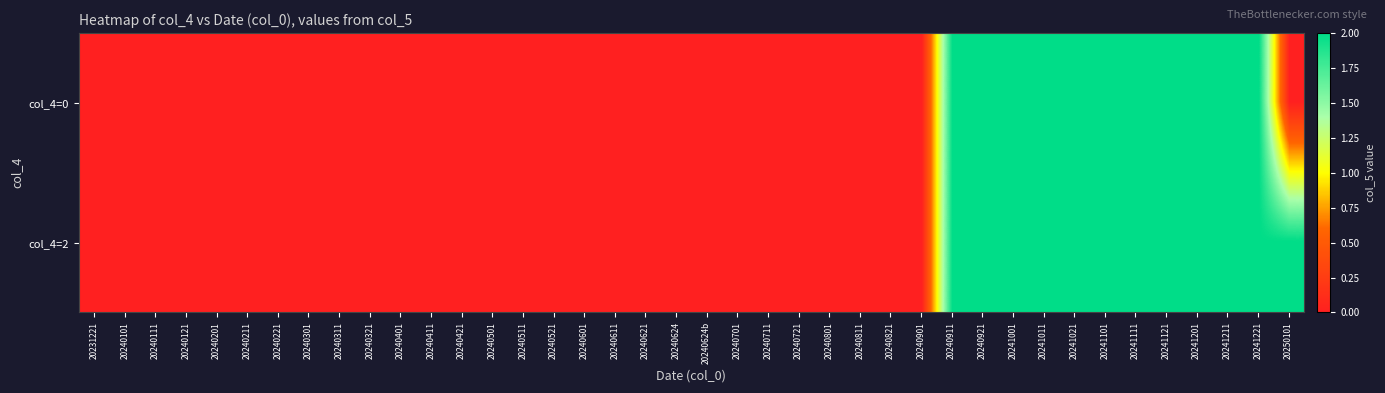

Between 20240624 and 20241021, which is larger?

20241021